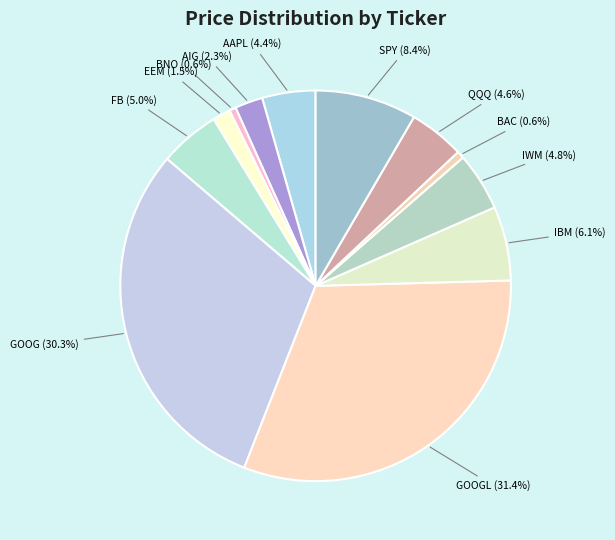

How many slices are in this pie chart?

12